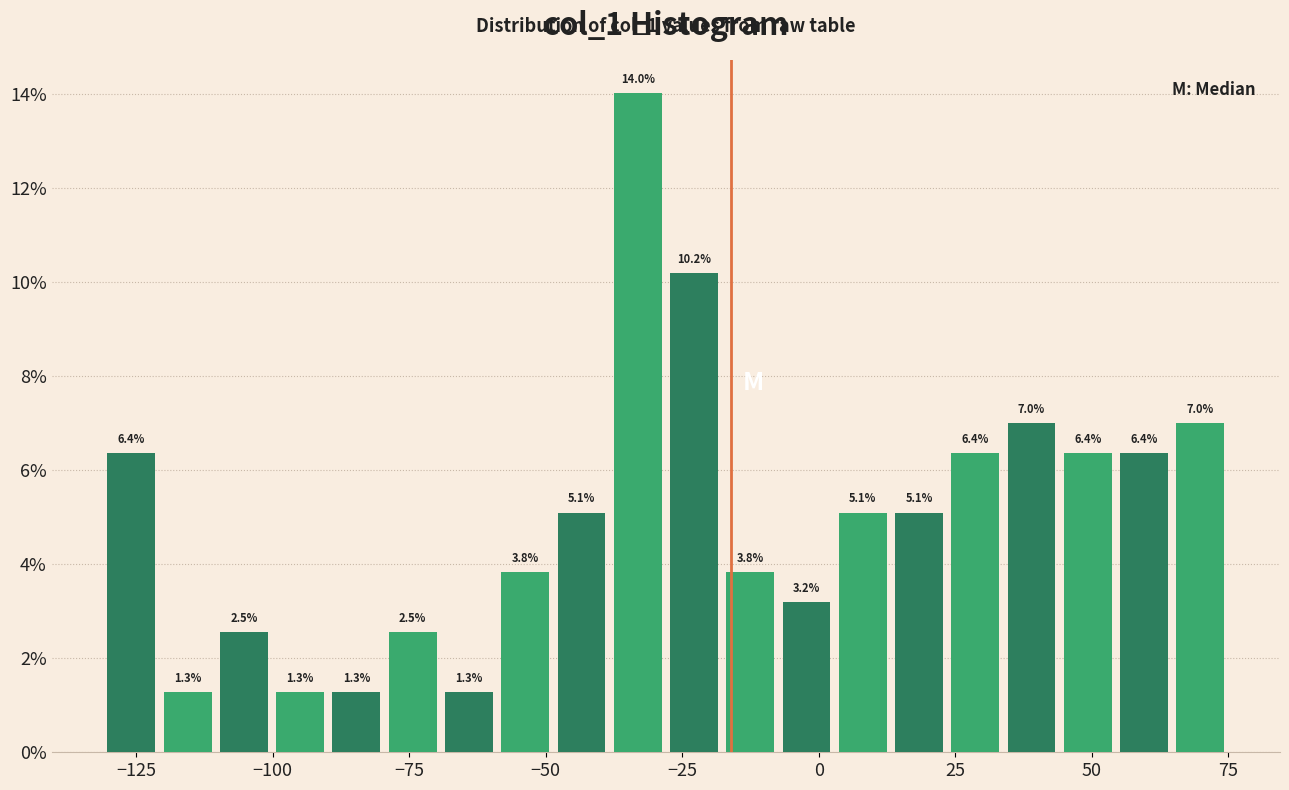

Around what value on the x-axis is the tallest bar? Give the approximate position of its centre, as read against the axis.

-35